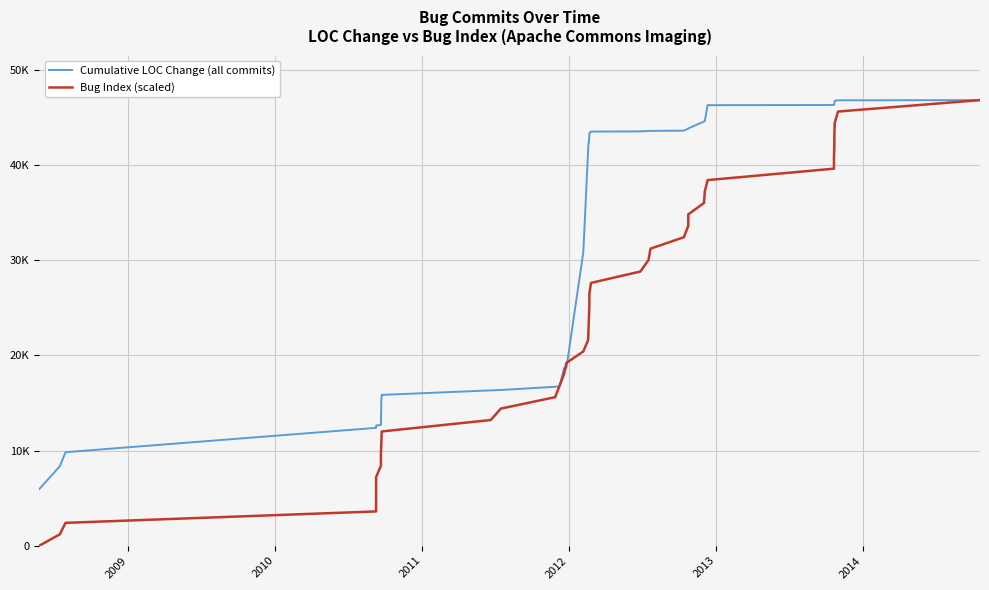

Count the number of data series in this chart.

2